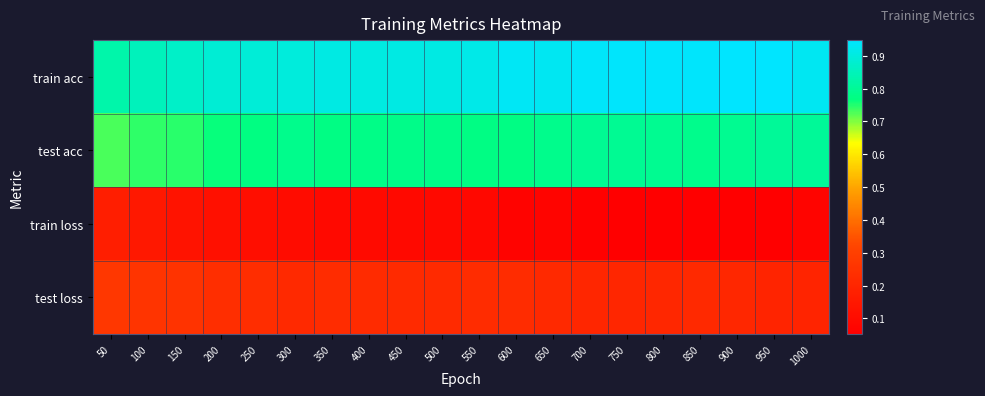

Rank the series by their average value, from lowest to highest.

train loss, test loss, test acc, train acc